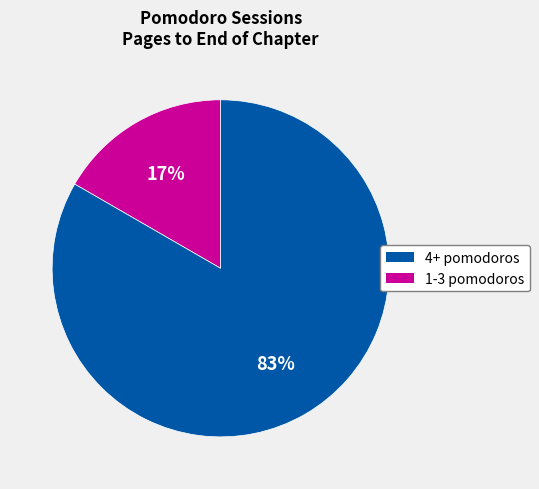

Is there any slice that represents more than half of the pie?

Yes